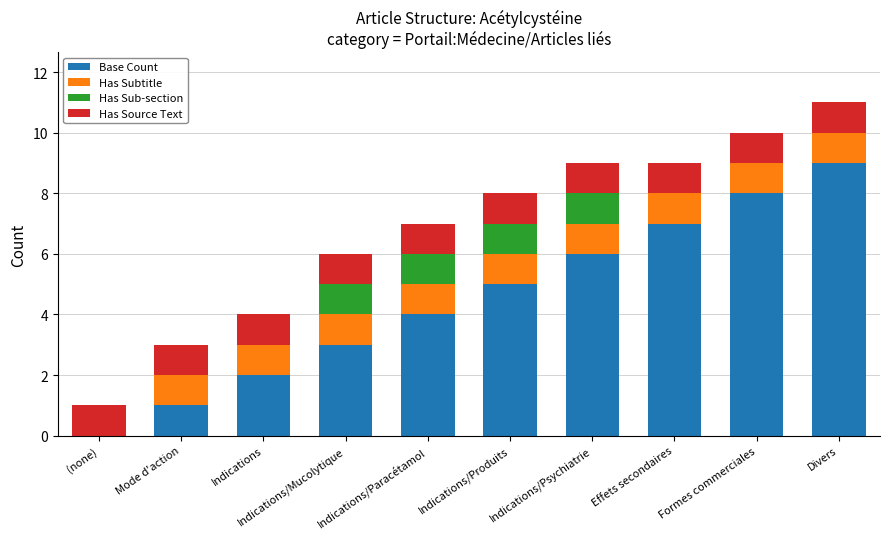

What is the total value across all series at Effets secondaires?

9